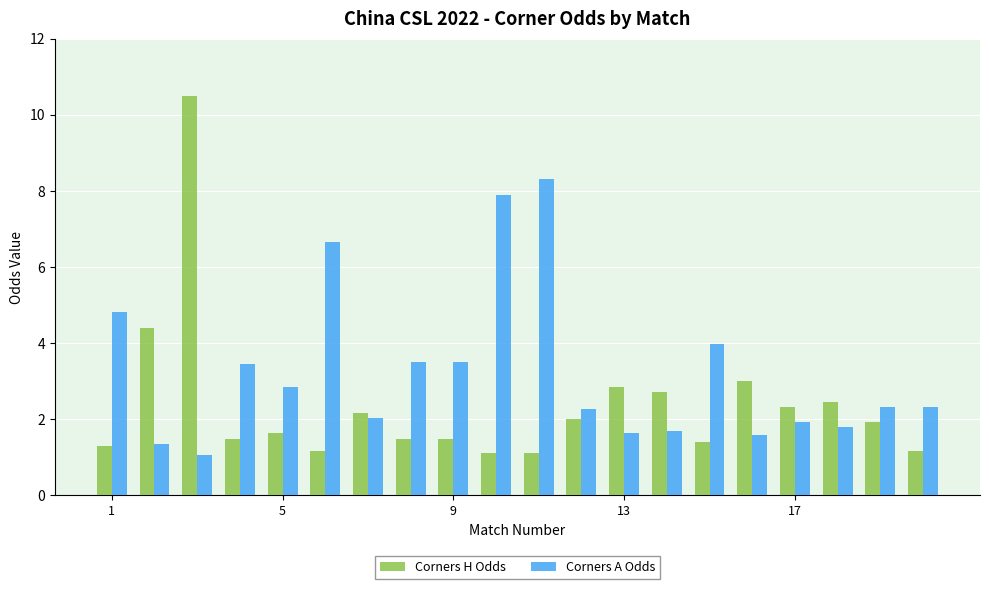

List the series in order of their peak value, lowest first.

Corners A Odds, Corners H Odds